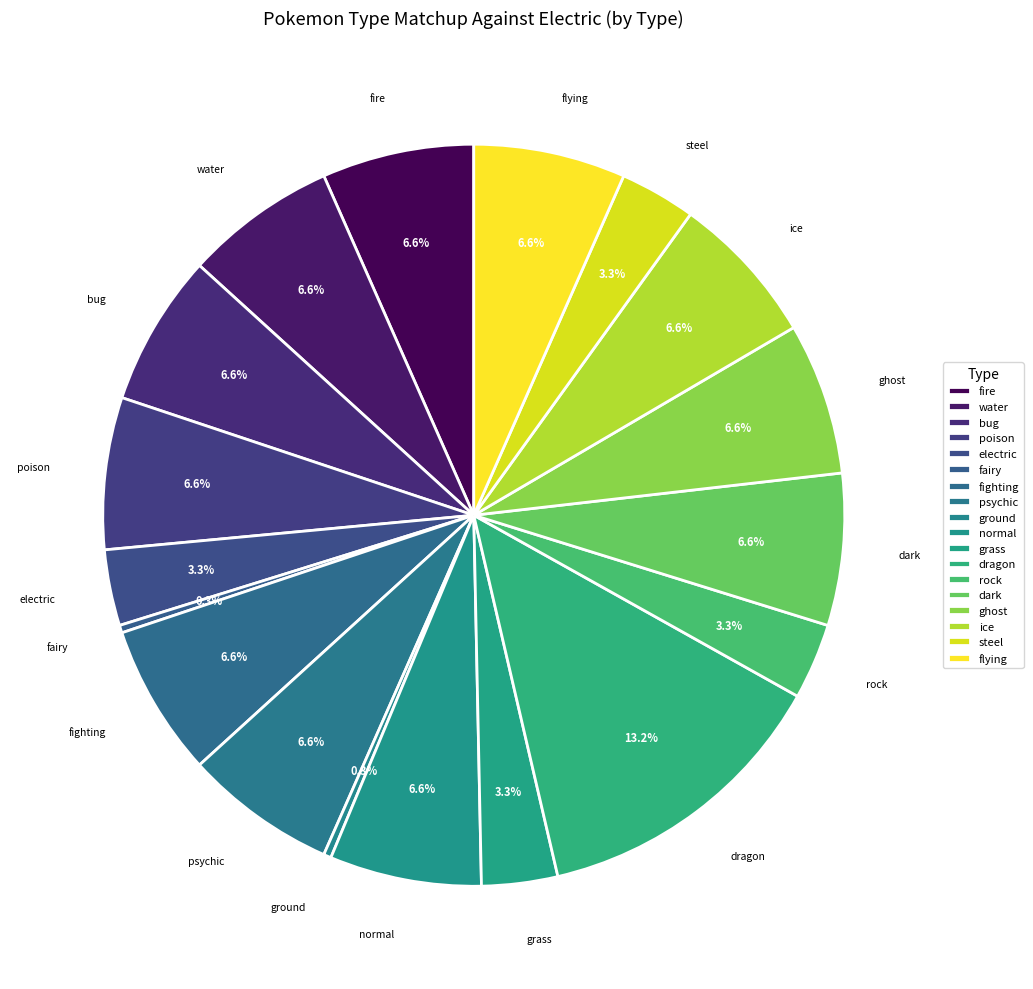

What is the ratio of the value at dragon to the value at fire?

2.0